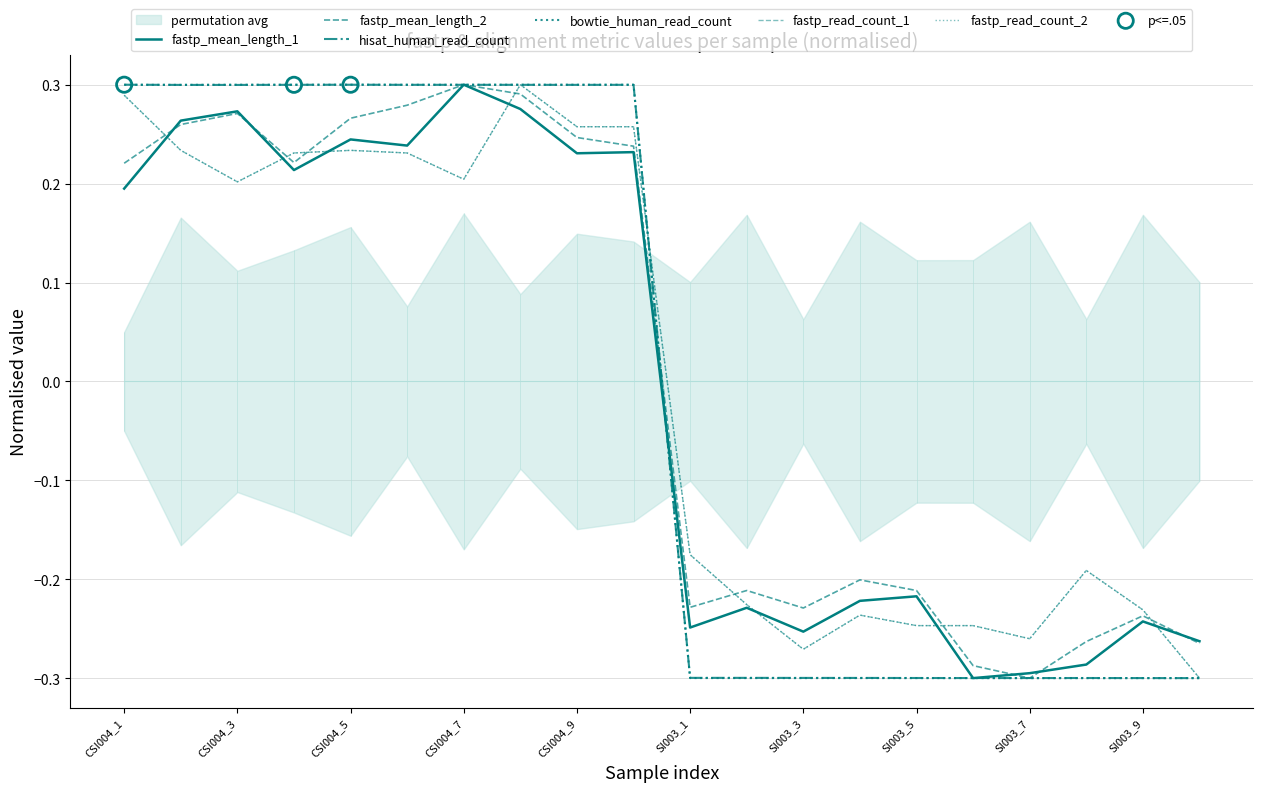

Which series has the largest Y range (max minus min)?

fastp_mean_length_1